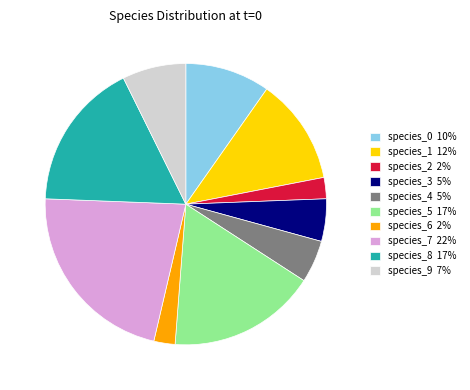

The species_9 7% slice represents 7% of the pie. True or false?

True